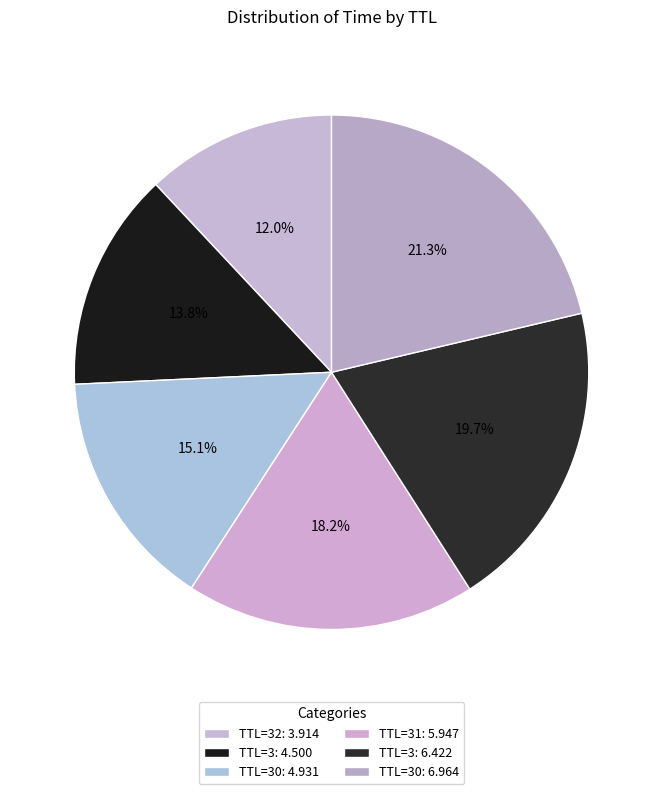

Count the number of slices in the pie.

6